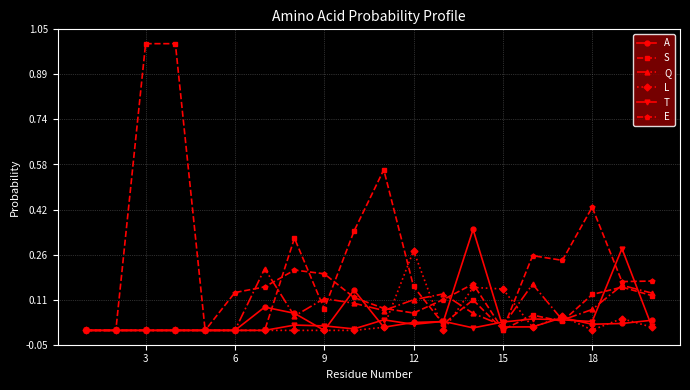

Which series has the largest total across all categories?

S